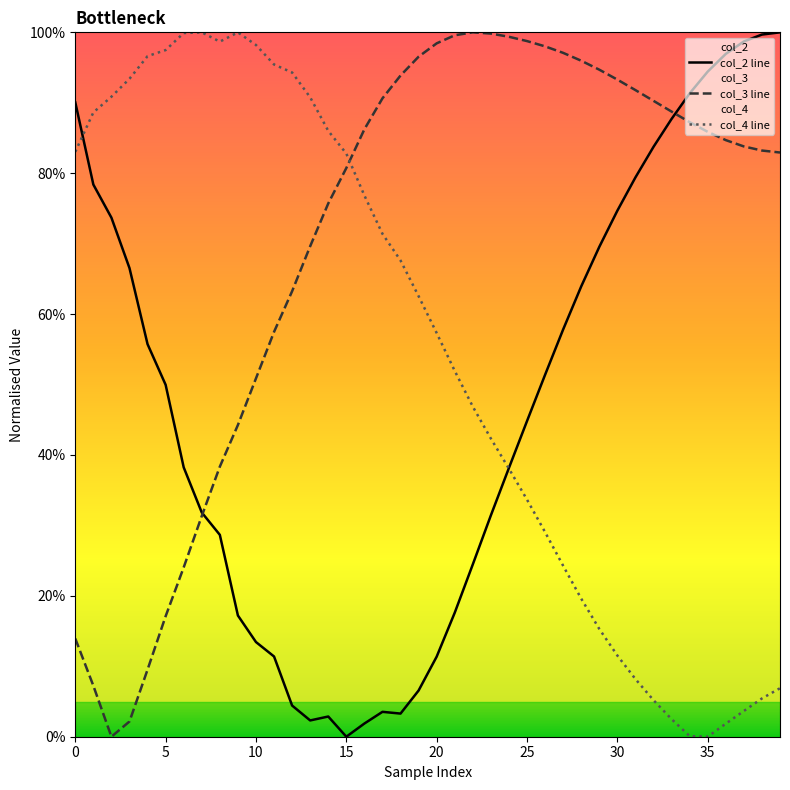

At how many categories does at least one series exceed 0?

40